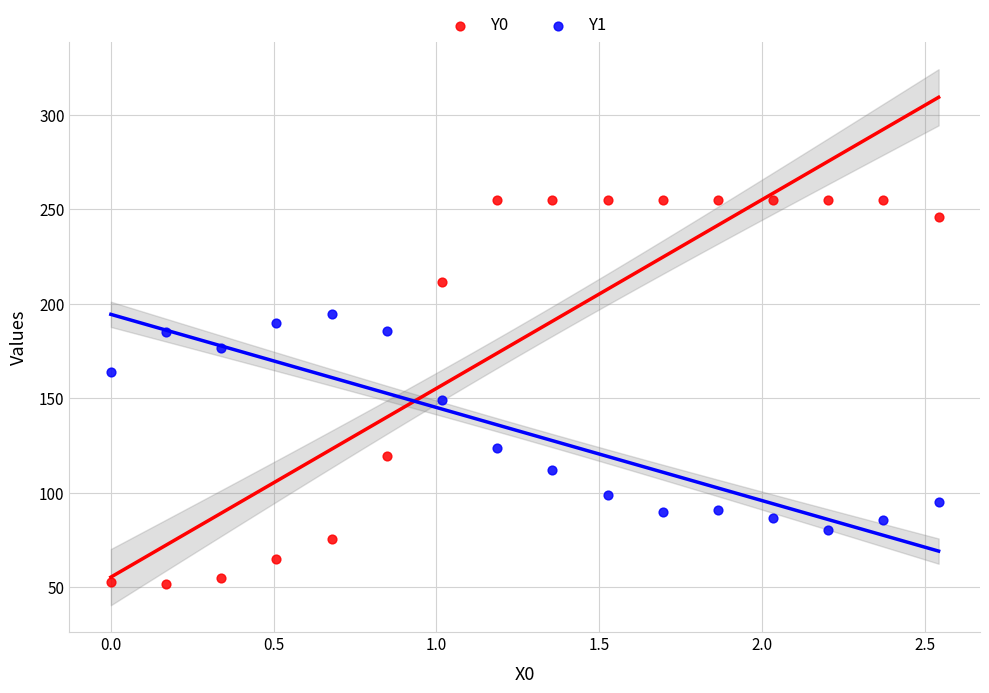

Which series has the widest spread of Y values?

Y0